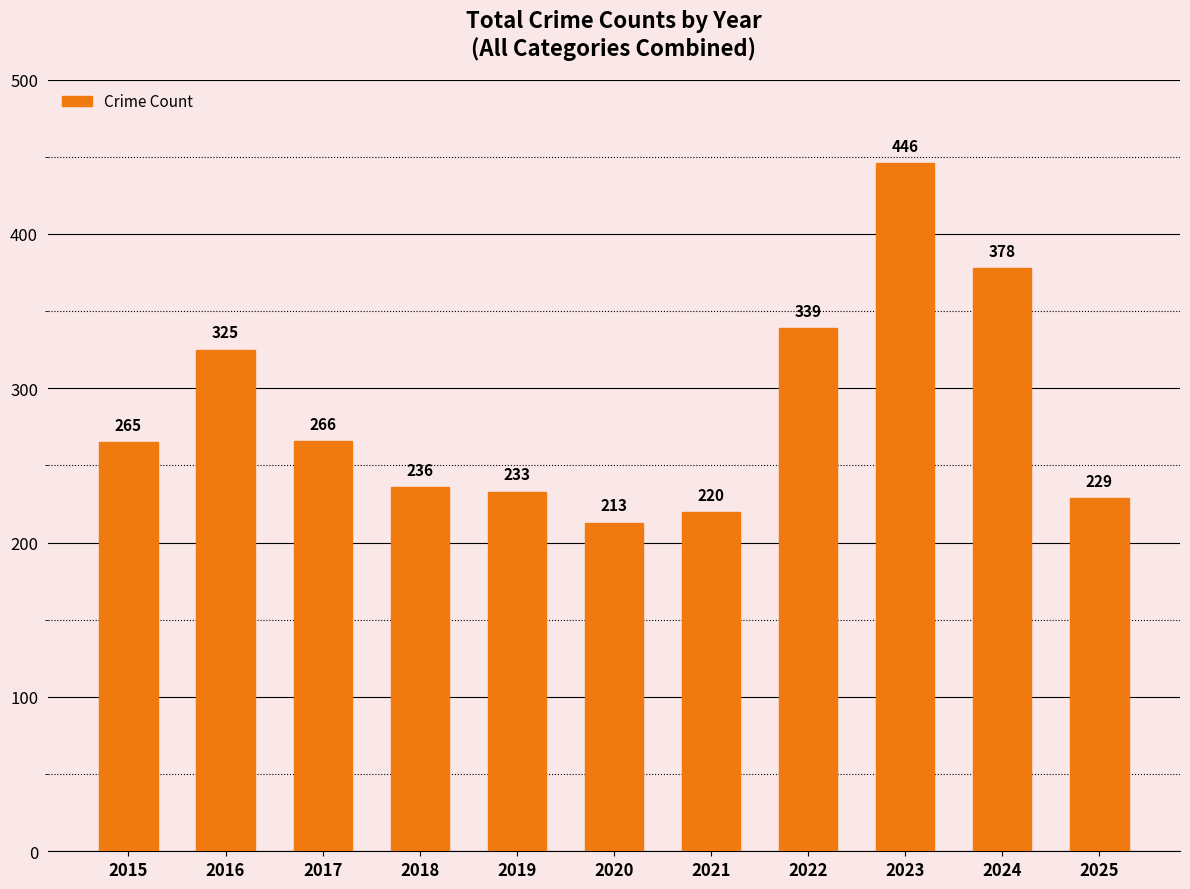

What is the approximate value at 2022, to the nearest 5?

340